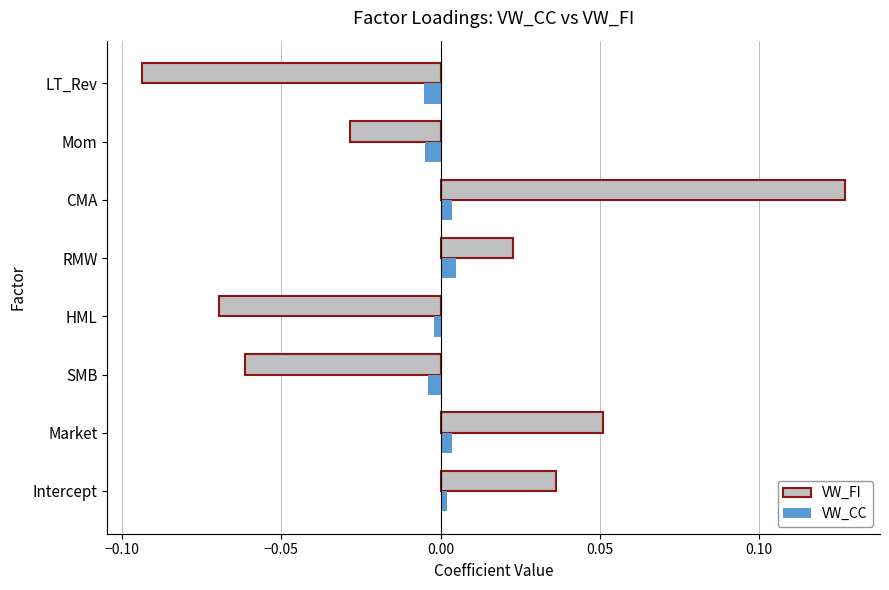

How many data points in VW_CC are above 0?

4